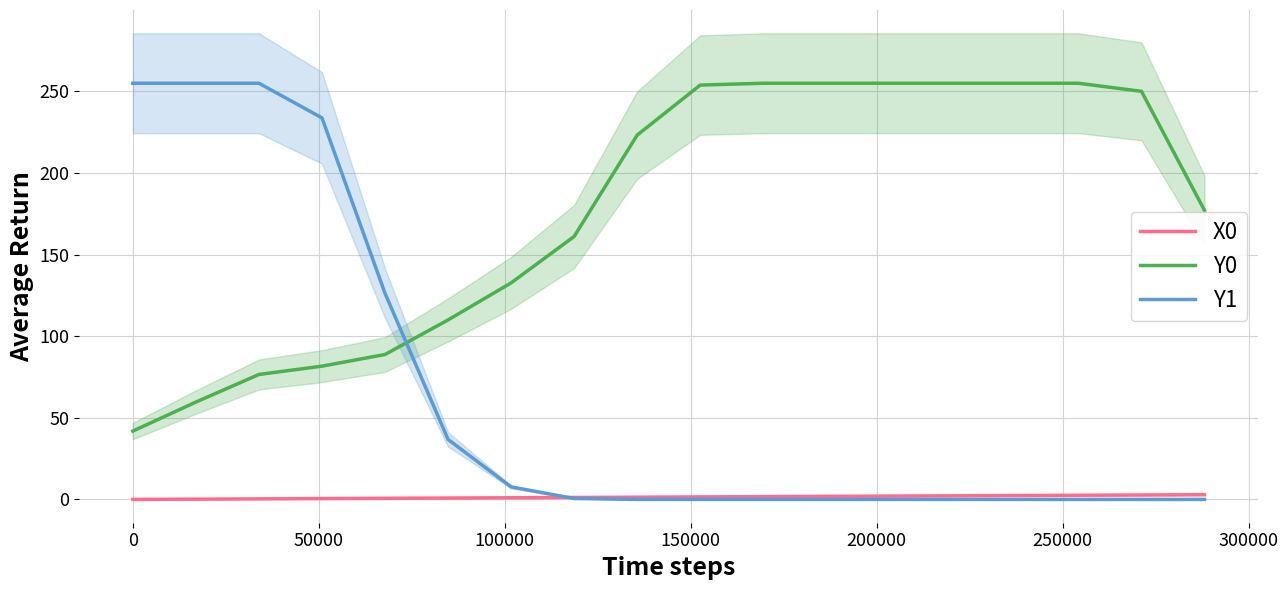

What is the value of the X0 point at the 18th from the left?

2.9